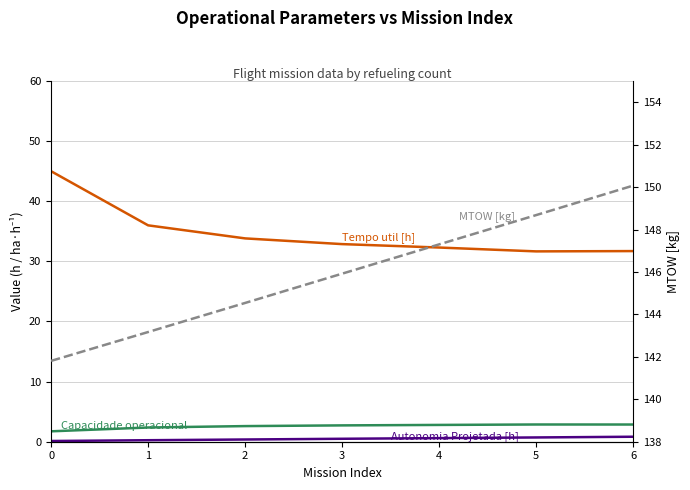

Does the chart have visible grid lines?

Yes